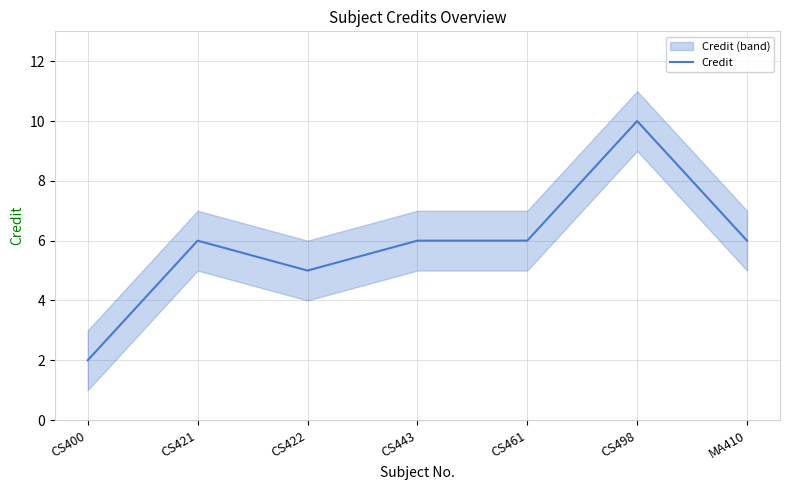

Reading left to right, list all the values displayed in this chart.

CS400=2	CS421=6	CS422=5	CS443=6	CS461=6	CS498=10	MA410=6